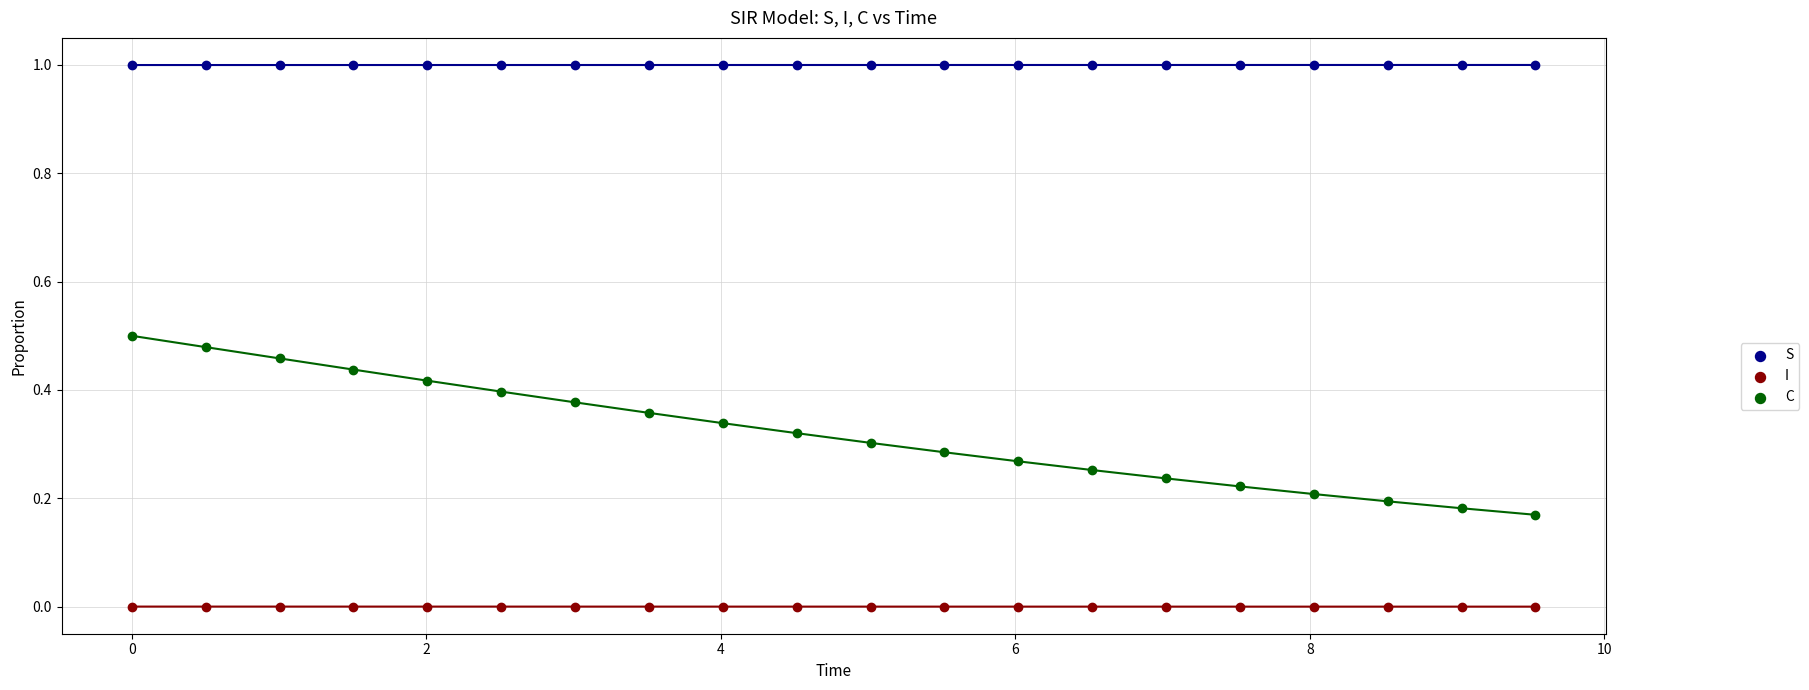

What are all the series names shown in the legend?

S, I, C